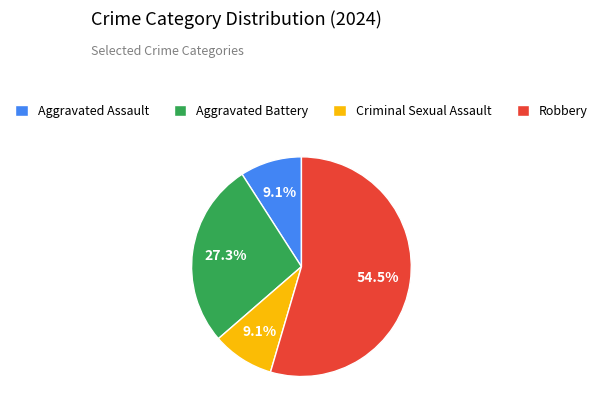

To the nearest percent, what portion does Aggravated Assault represent?

9%